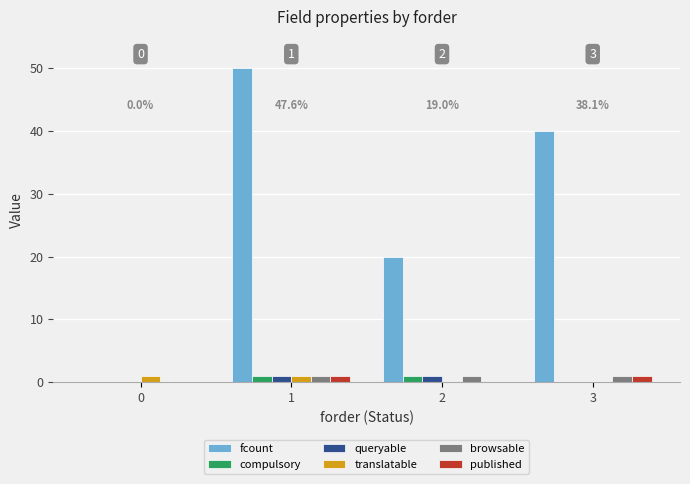

The compulsory series shows 1 at 2. True or false?

True